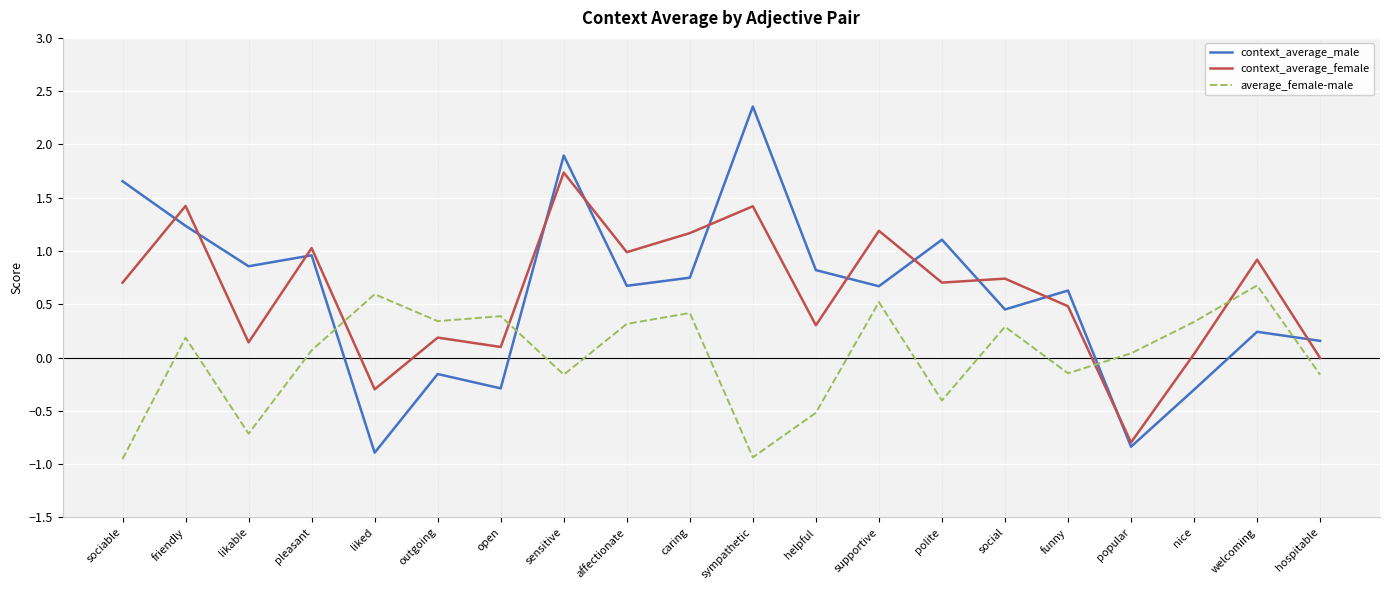

What is the average value of the context_average_male series?

0.6